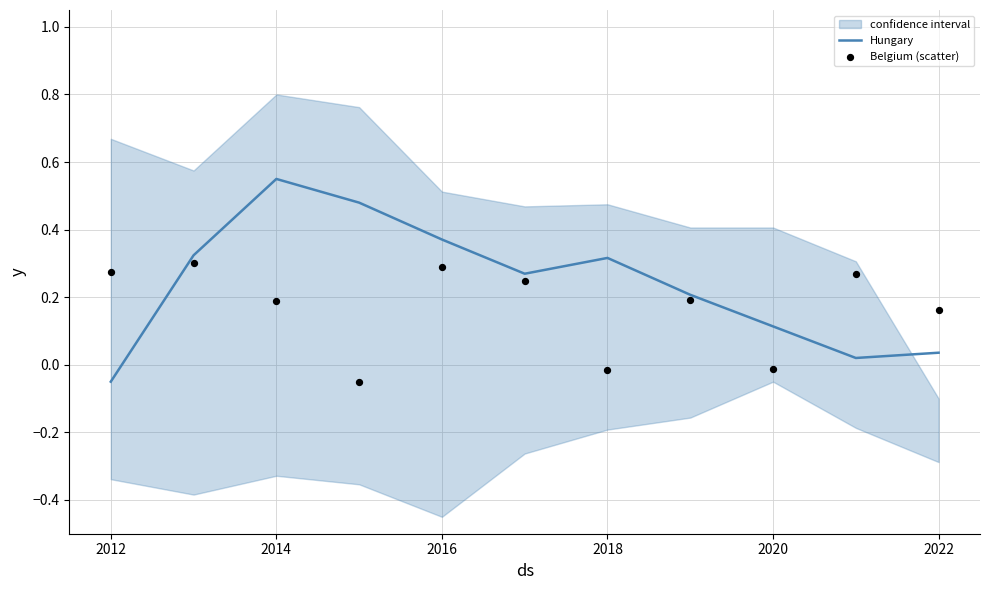

True or false: Hungary has a value of 0.2 at 2020.

False